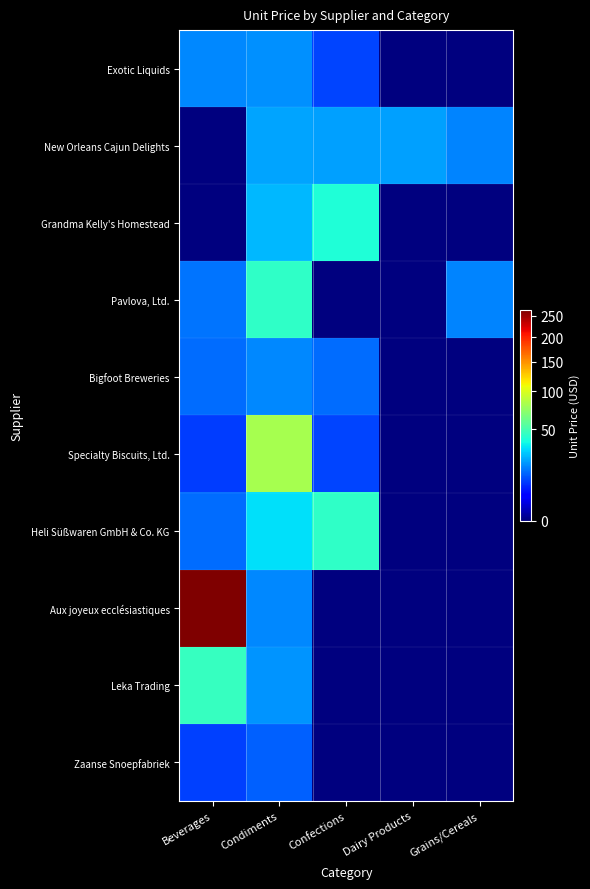

What is the total value across all series at Grains/Cereals?

34.5